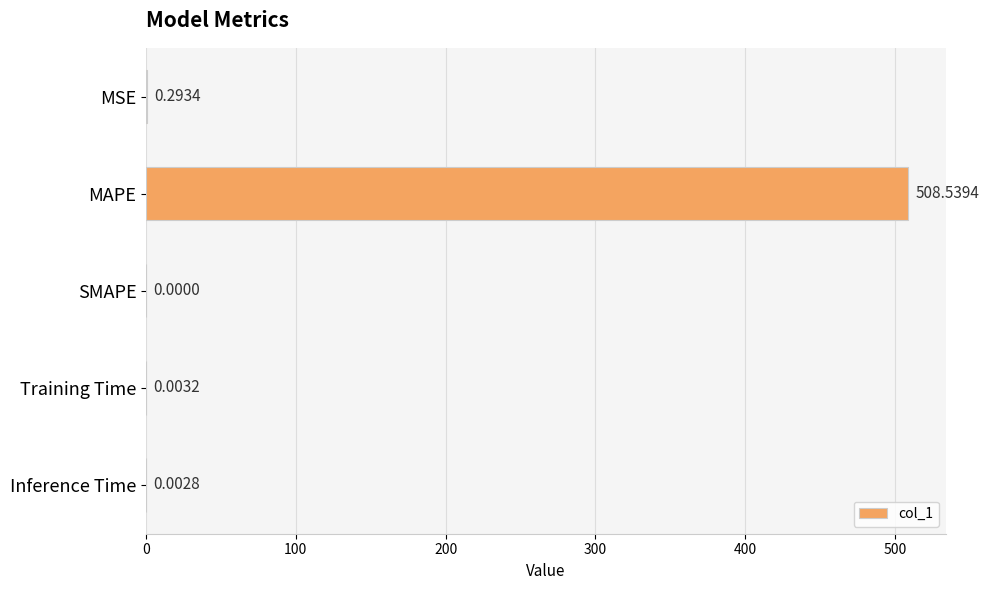

What is the maximum value shown in the chart?

508.5